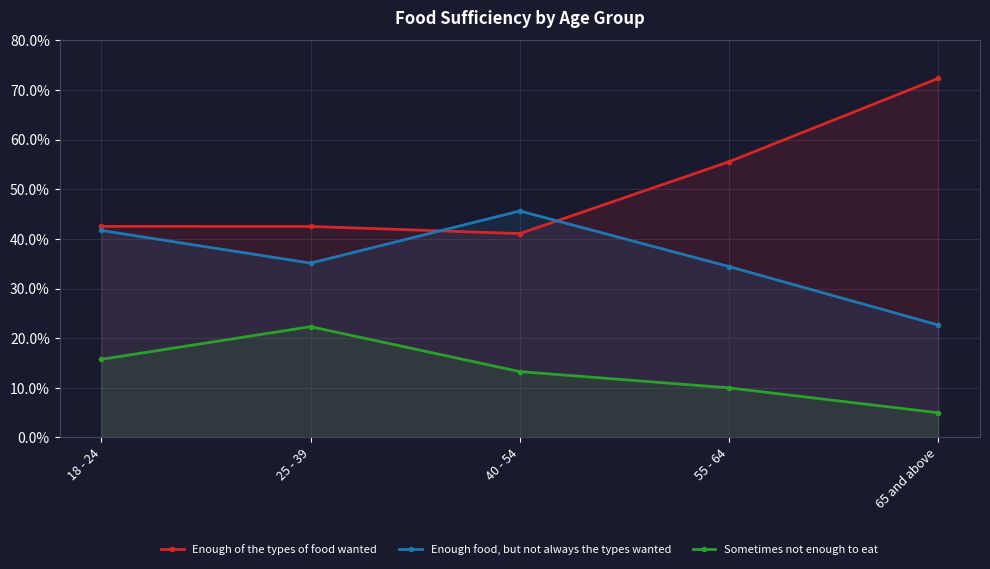

What is the maximum value shown in the chart?

72.3